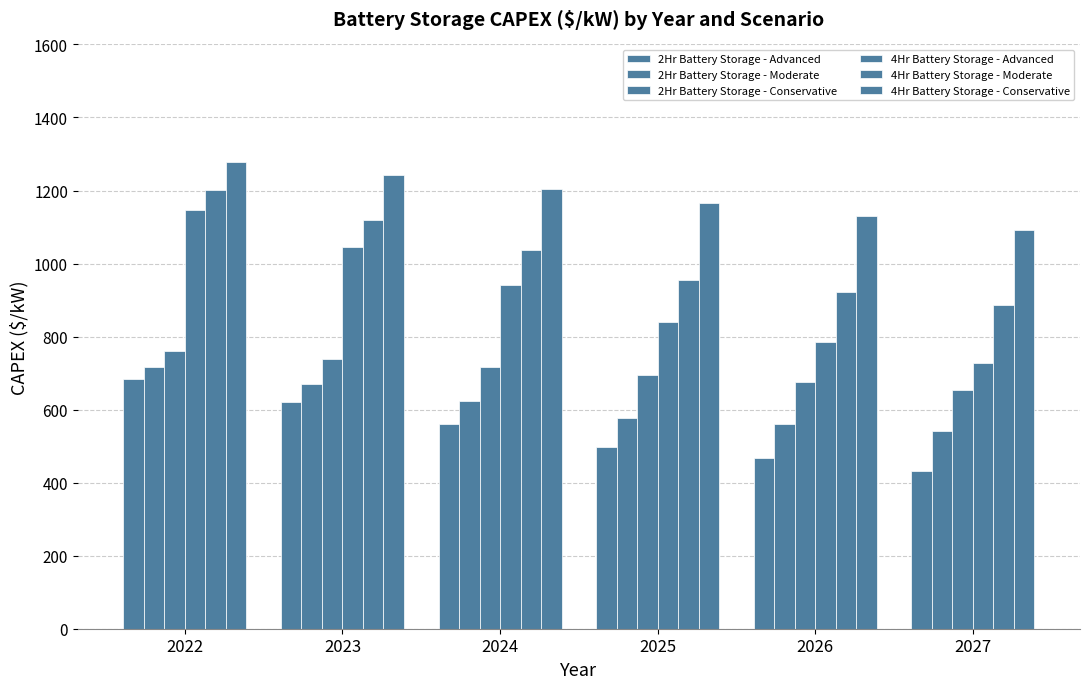

What is the difference between the maximum and minimum values in the 2Hr Battery Storage - Conservative series?

106.3